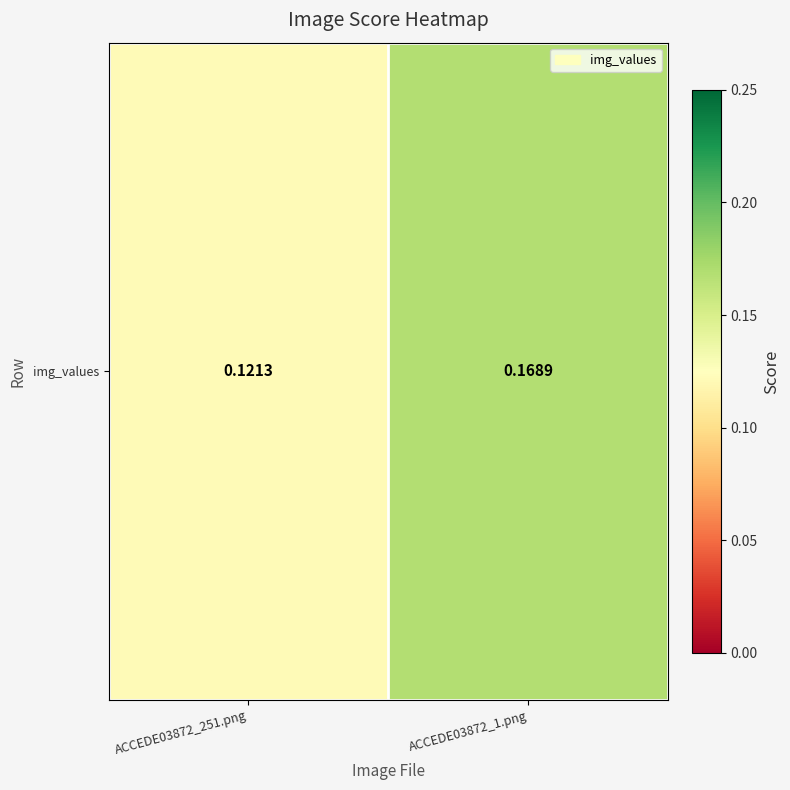

Is it true that the value at ACCEDE03872_251.png is 0.1?

True